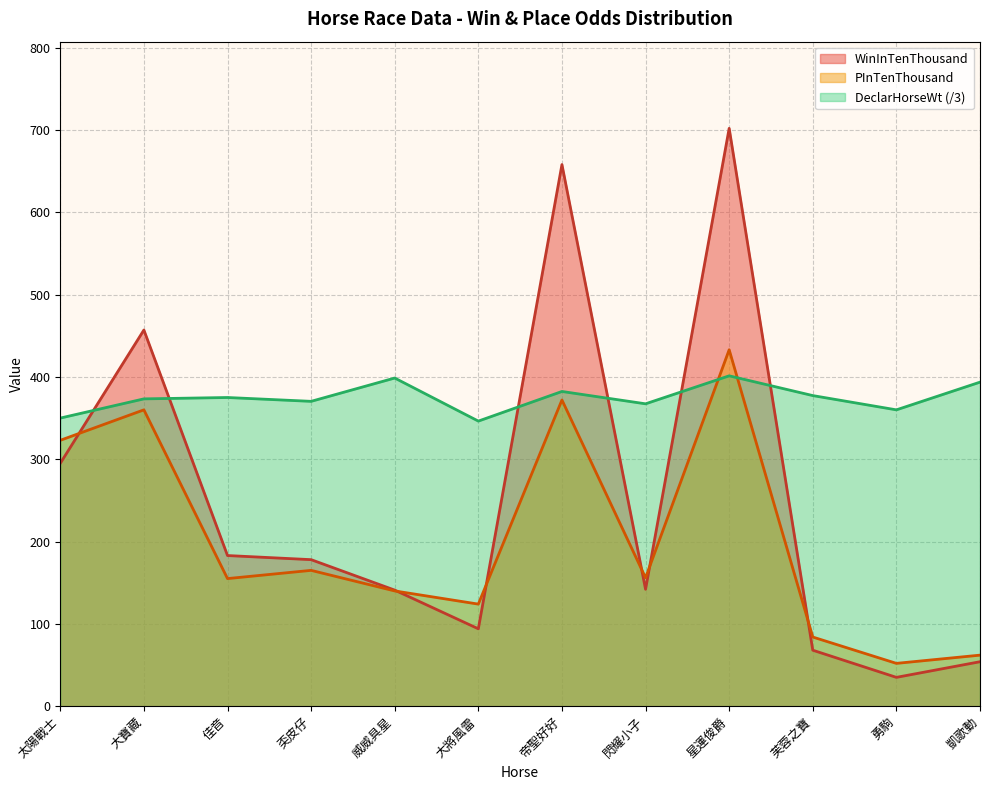

What is the label of the 8th point from the right?

威威具星